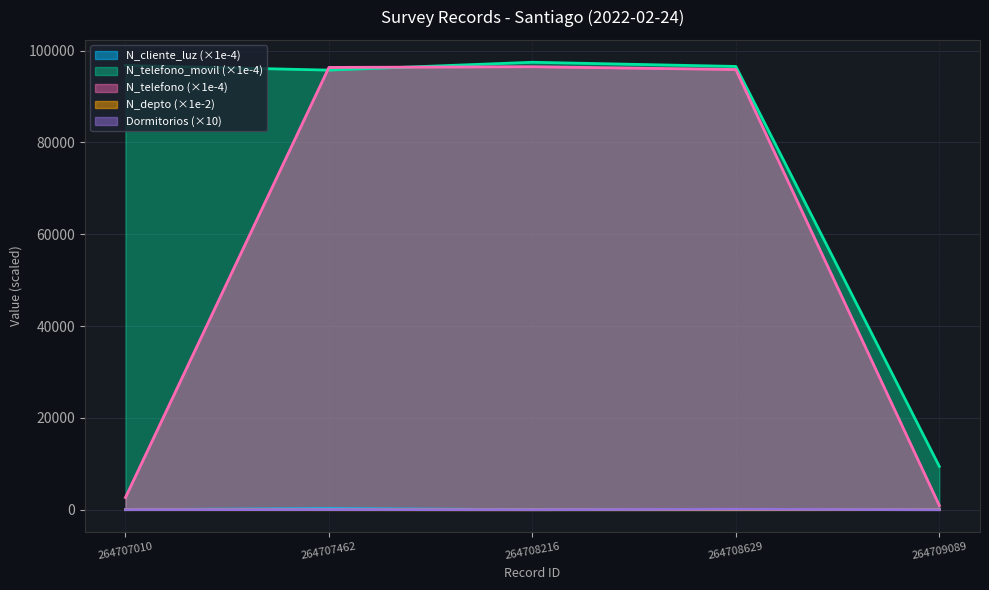

What is the value of the N_telefono_movil point at the 3rd from the left?

97452.3